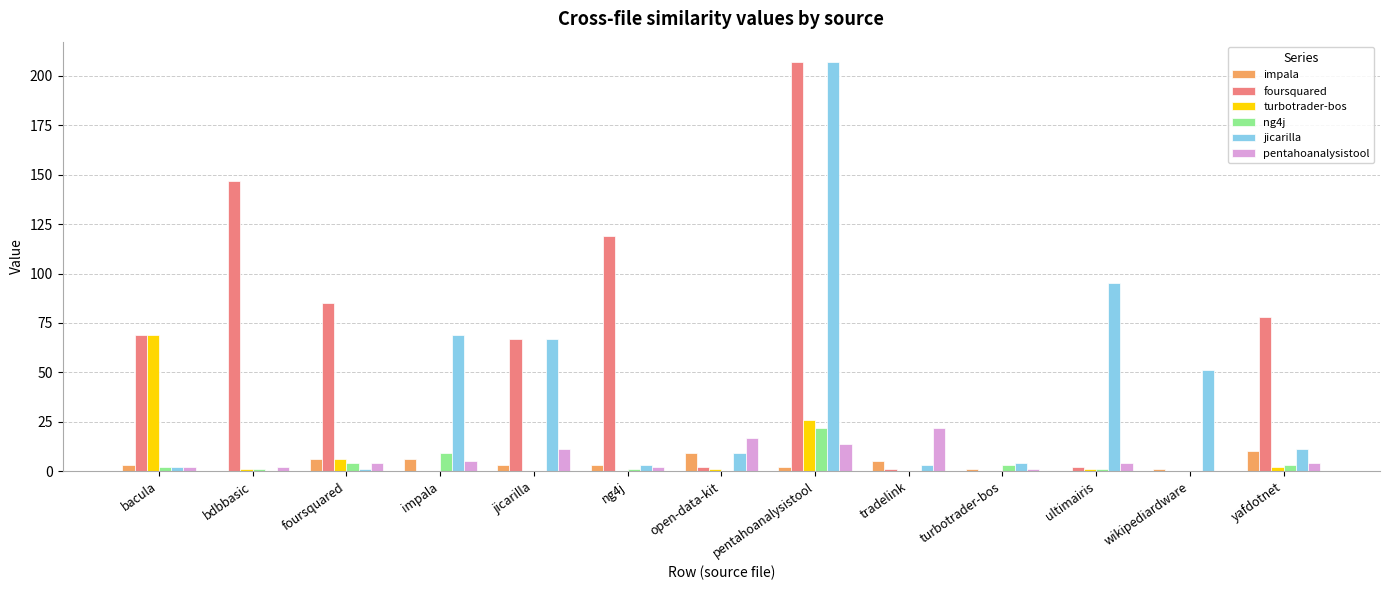

Which label corresponds to the largest value in the chart?

pentahoanalysistool